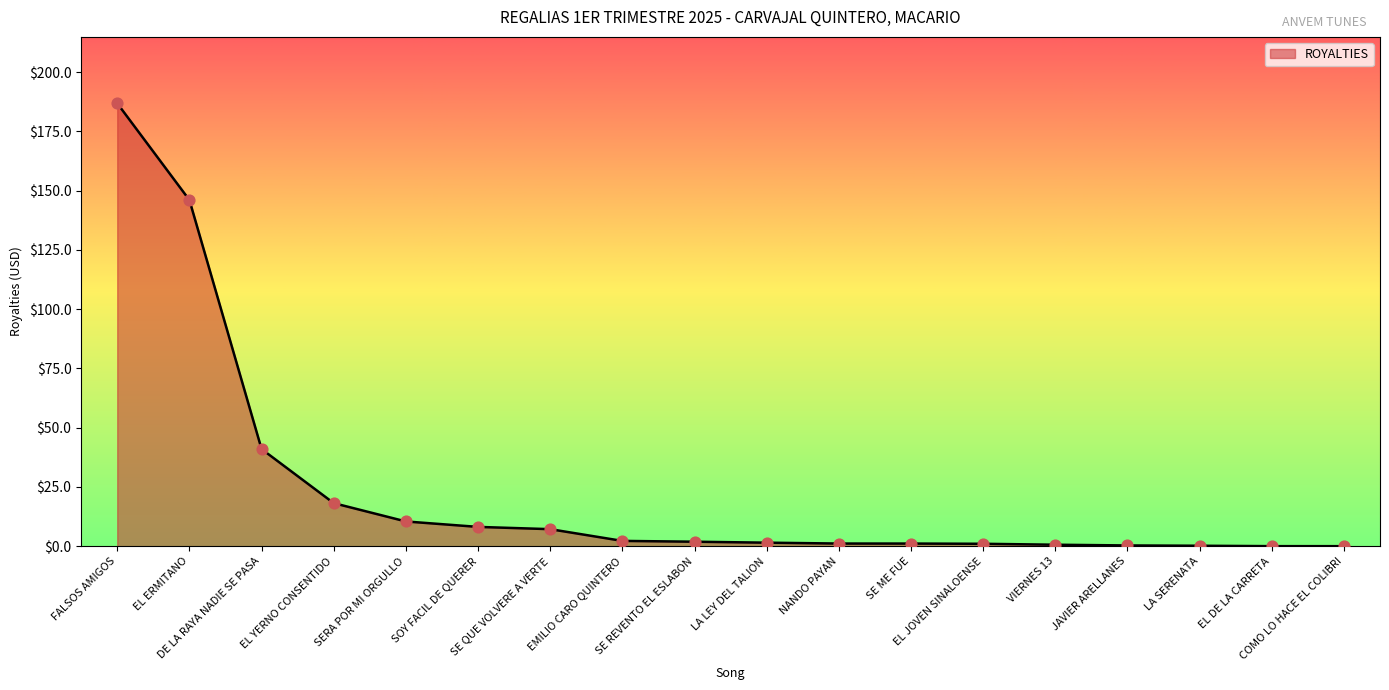

What is the ratio of the value at EL ERMITANO to the value at SERA POR MI ORGULLO?

14.0